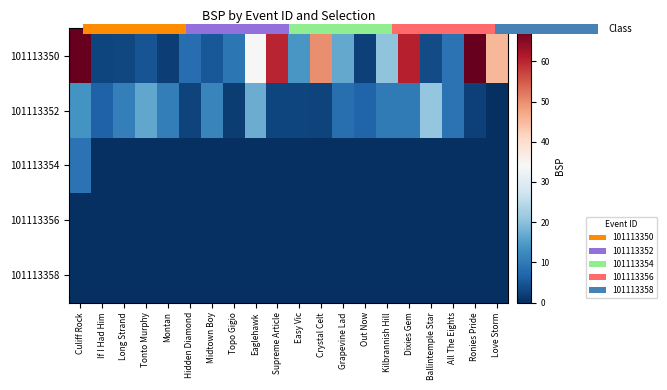

Count the number of categories in the chart.

20